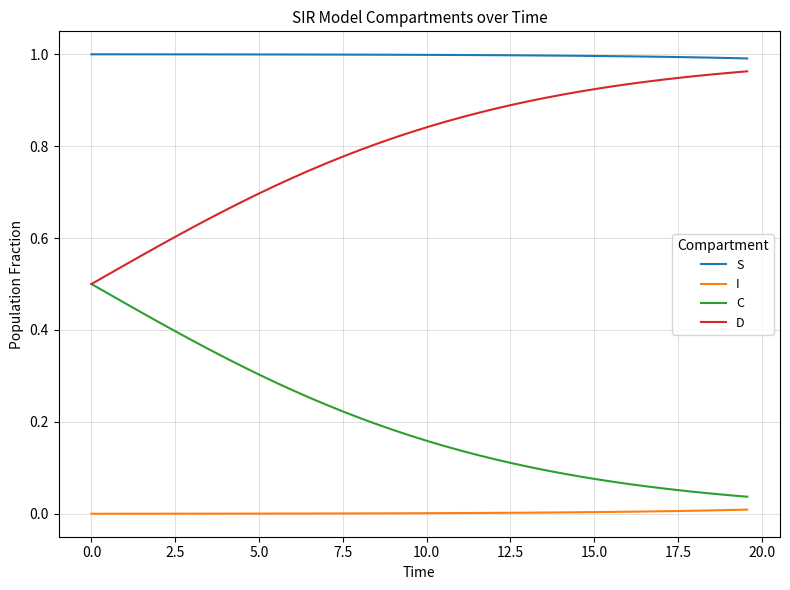

Rank the series by their average value, from highest to lowest.

S, D, C, I